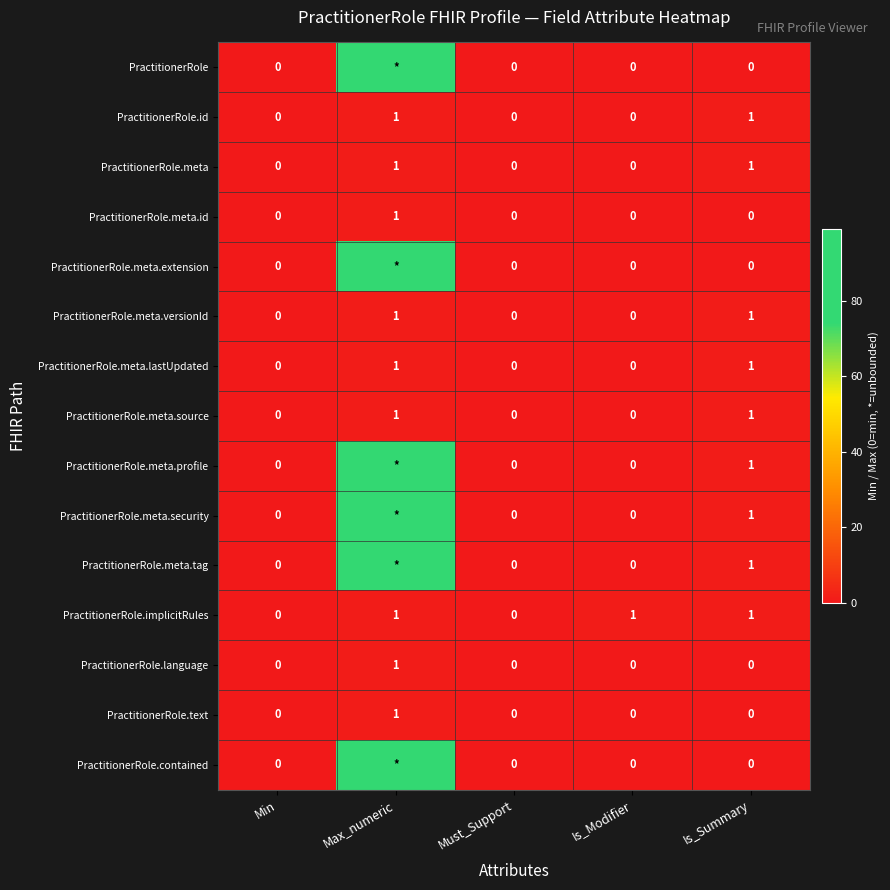

How many data points in PractitionerRole.implicitRules are less than 1?

2